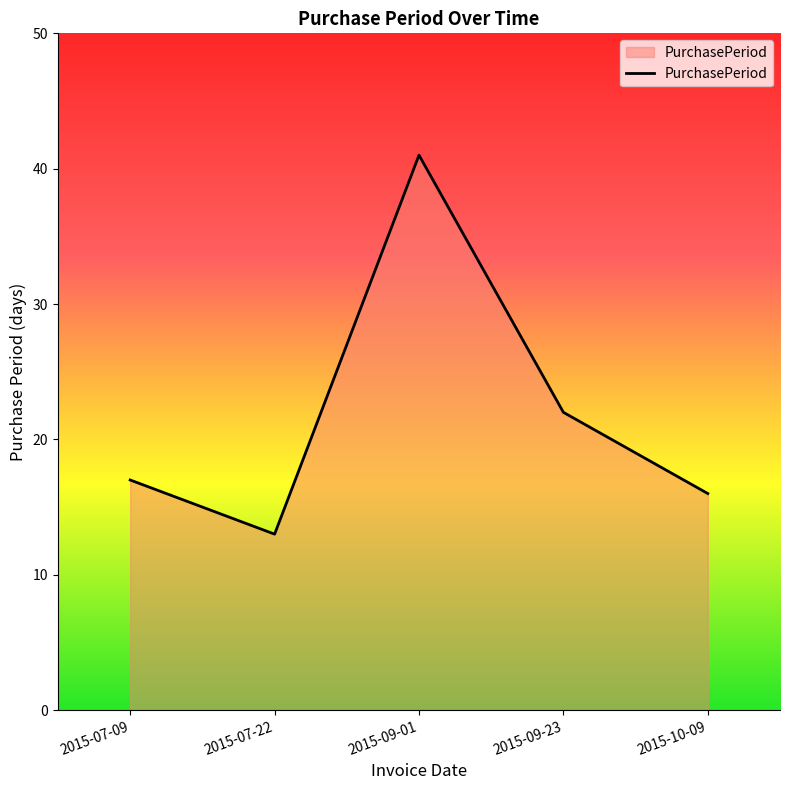

What position from the left is 2015-09-01?

3